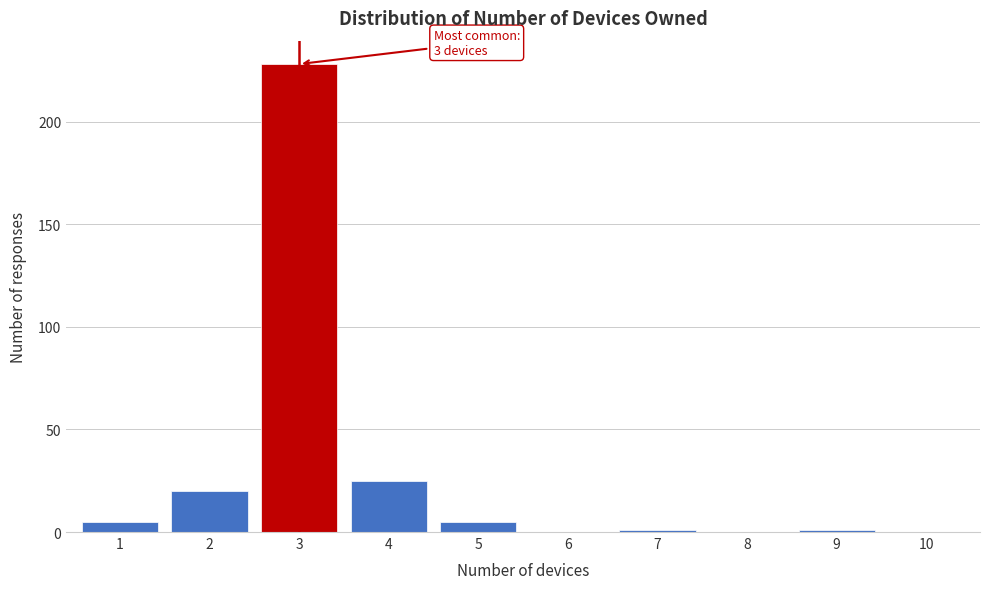

Reading left to right, list all the values displayed in this chart.

1=5	2=20	3=228	4=25	5=5	6=0	7=1	8=0	9=1	10=0